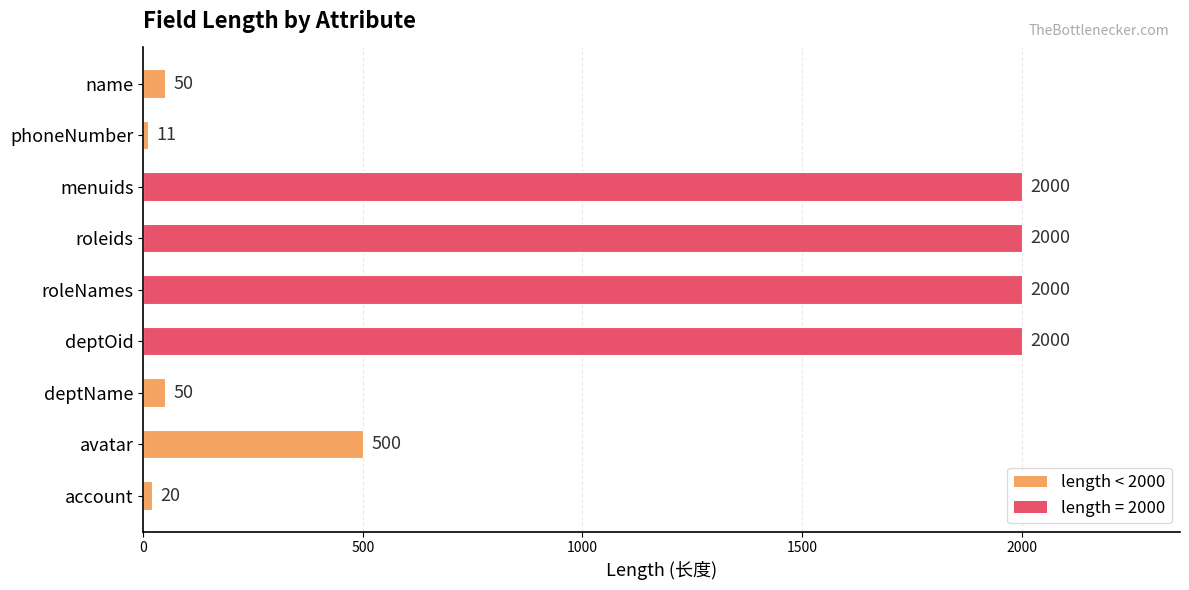

Is it true that the value at avatar is 500?

True